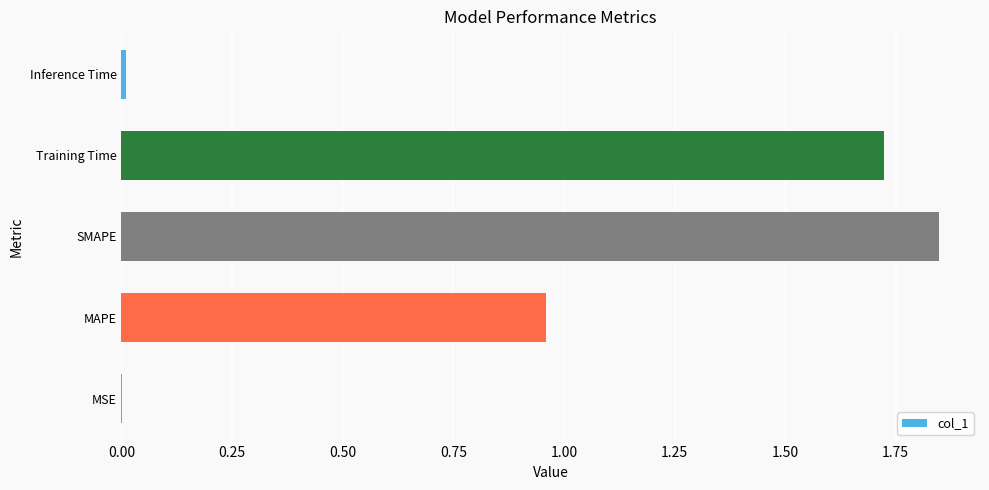

What is the sum of all values?

4.5